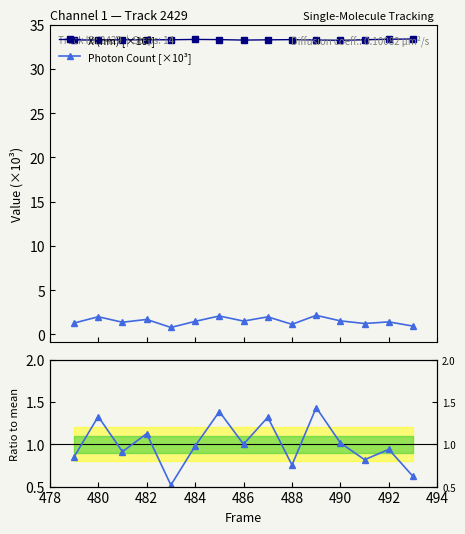

What is the value of the X (nm) [×10³] point at the 5th from the left?

33.3